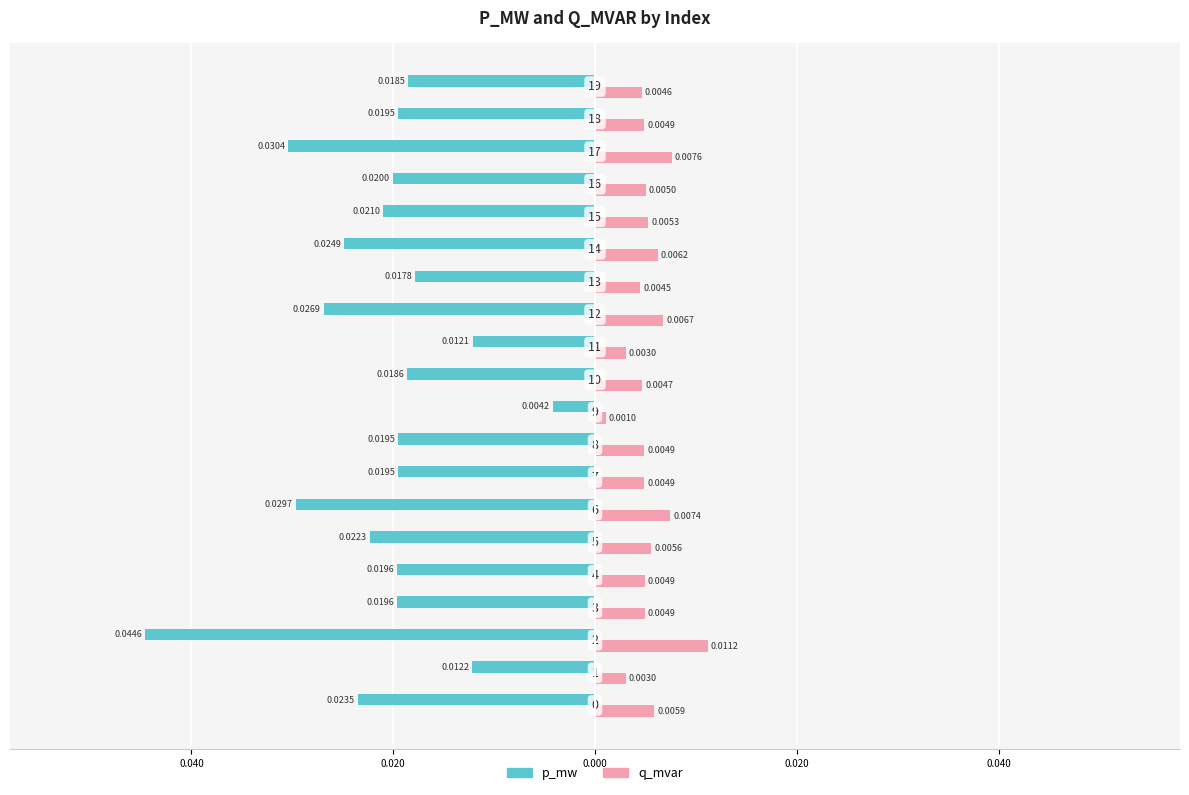

What are all the series names shown in the legend?

p_mw, q_mvar